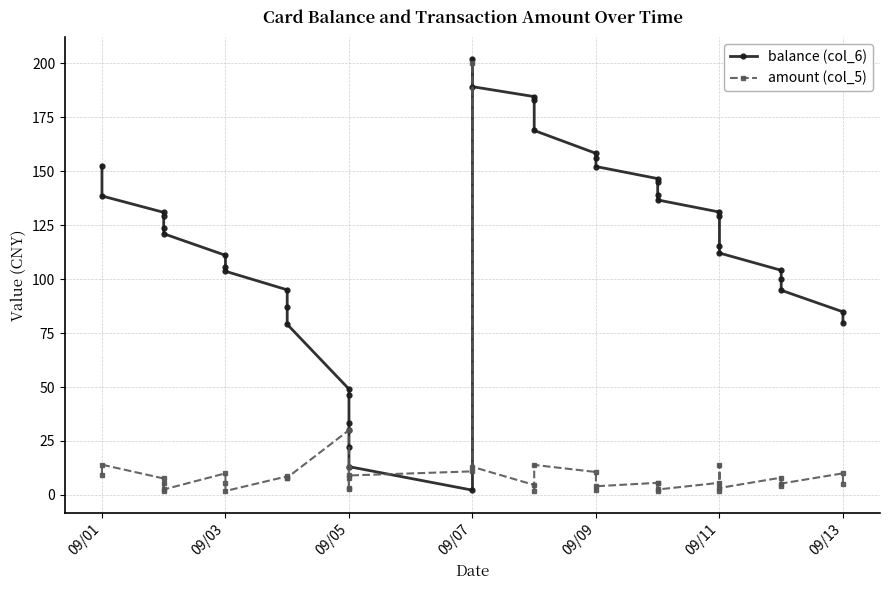

How many categories are shown in the chart?

40